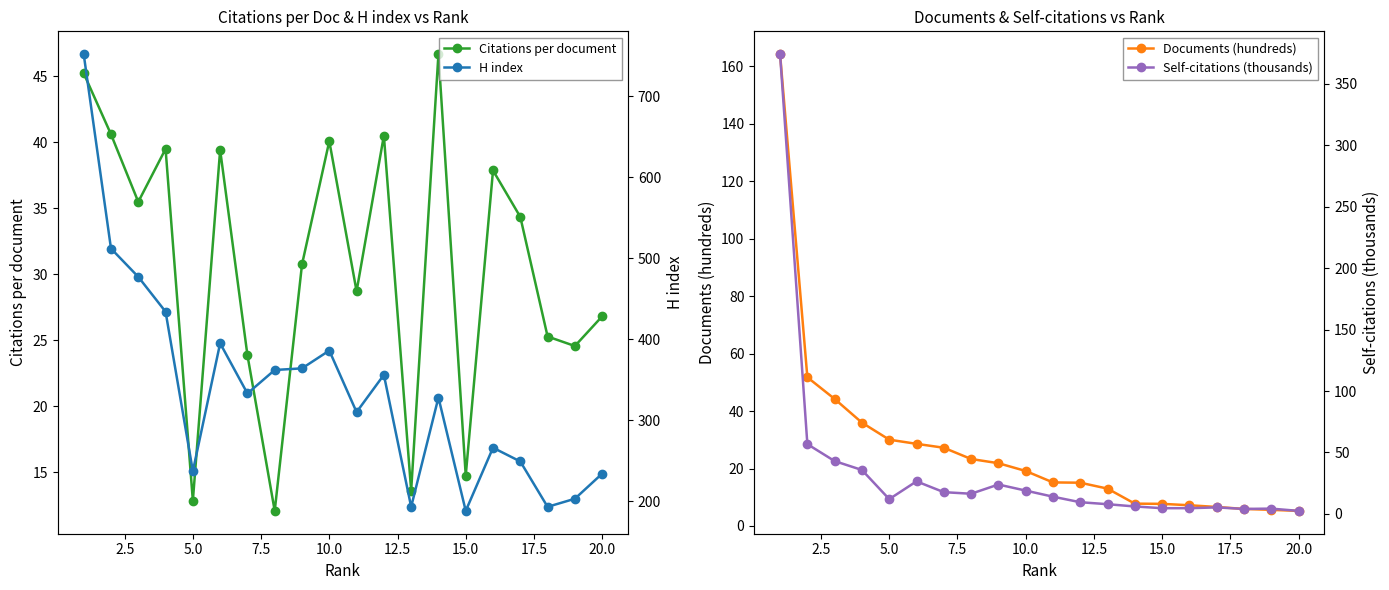

The Documents (hundreds) series shows 30.0 at 5.0. True or false?

True